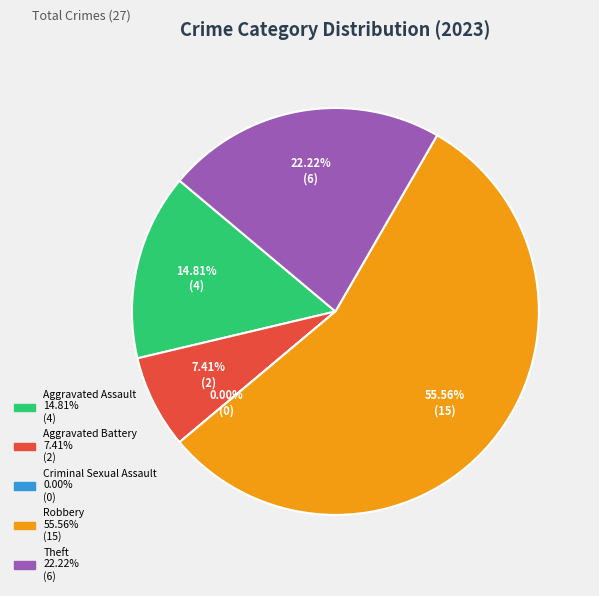

How many slices are in this pie chart?

5